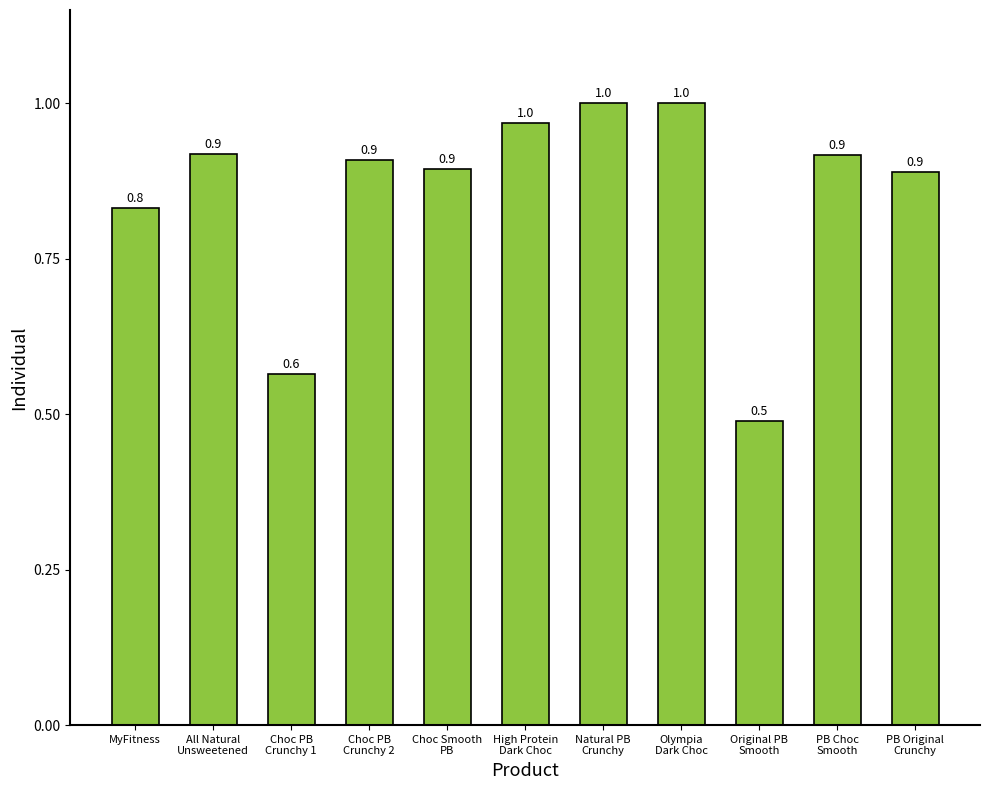

Which label corresponds to the smallest value in the chart?

Original PB
Smooth